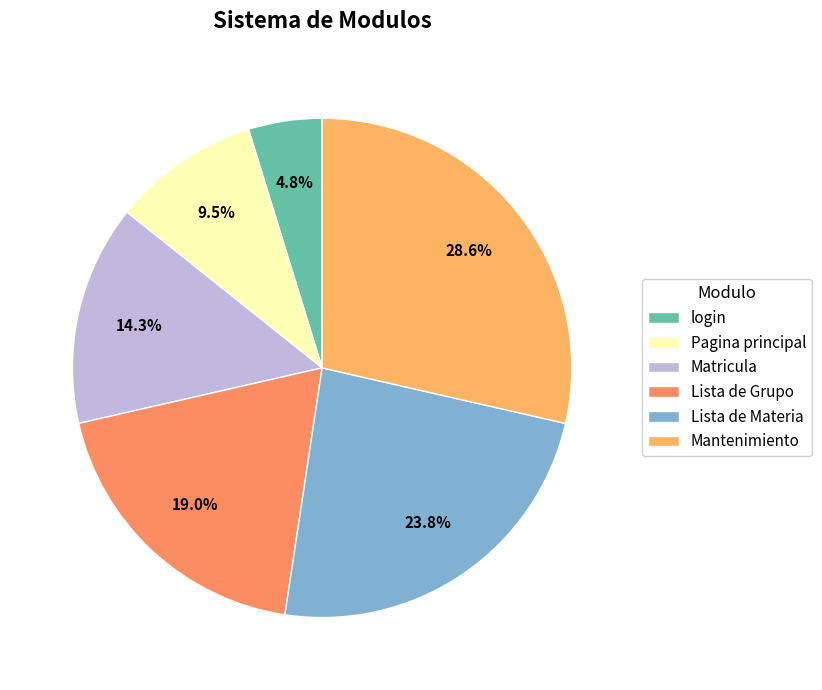

True or false: Lista de Grupo accounts for 19% of the total.

True